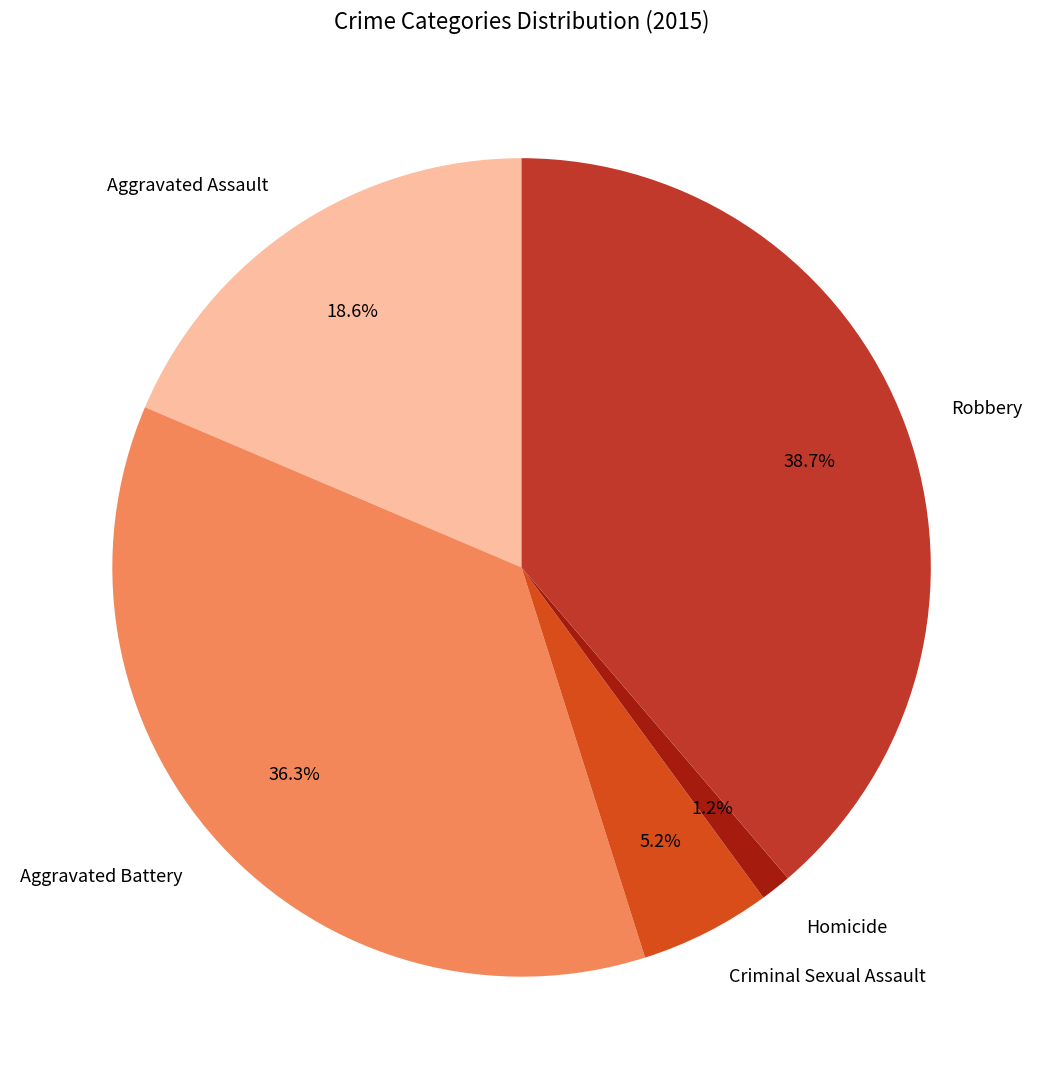

Rank the categories by value from lowest to highest.

Homicide, Criminal Sexual Assault, Aggravated Assault, Aggravated Battery, Robbery